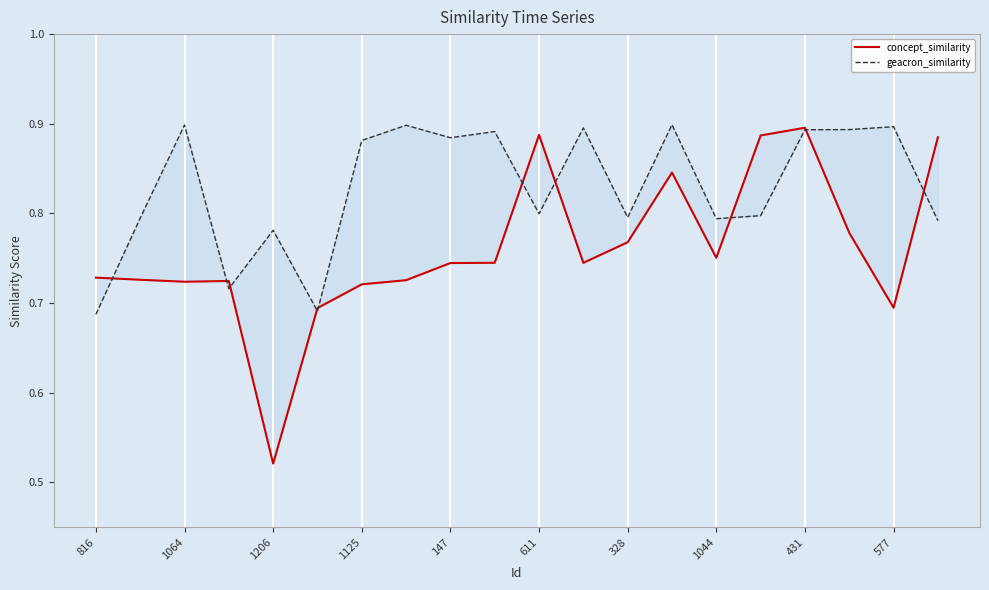

How many lines are shown in the chart?

2